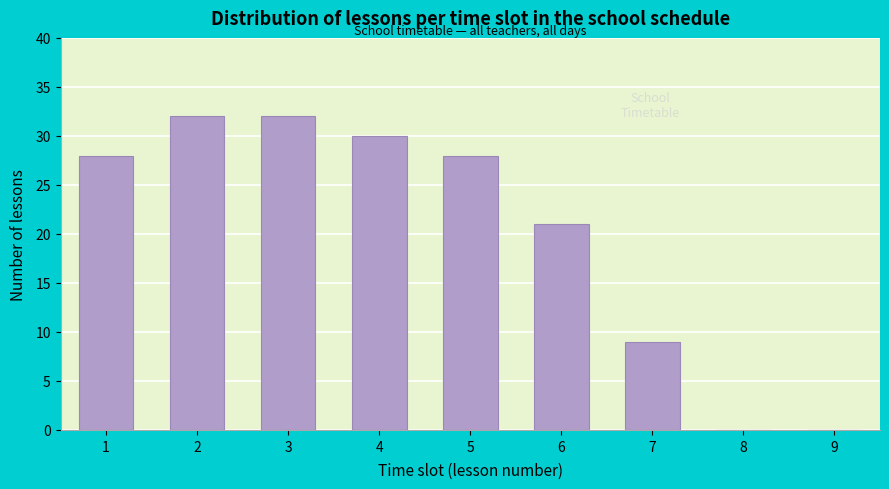

Reading left to right, what are all the values shown in this chart?

1=28	2=32	3=32	4=30	5=28	6=21	7=9	8=0	9=0